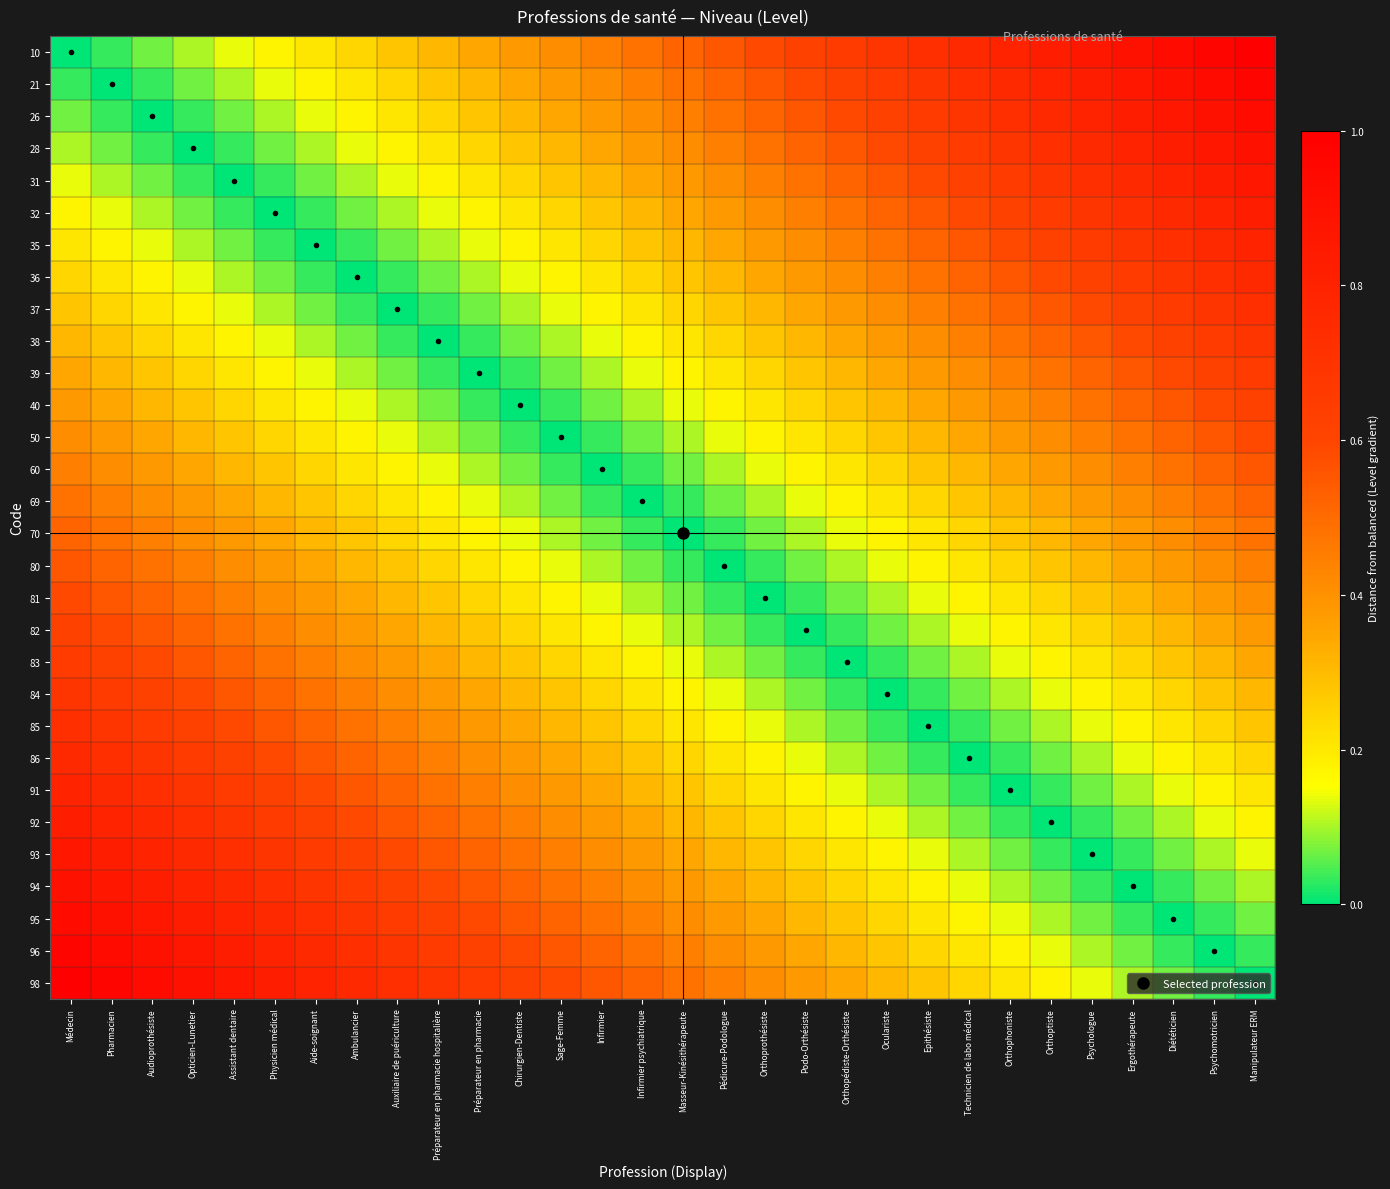

Which series has the largest range (max minus min)?

10